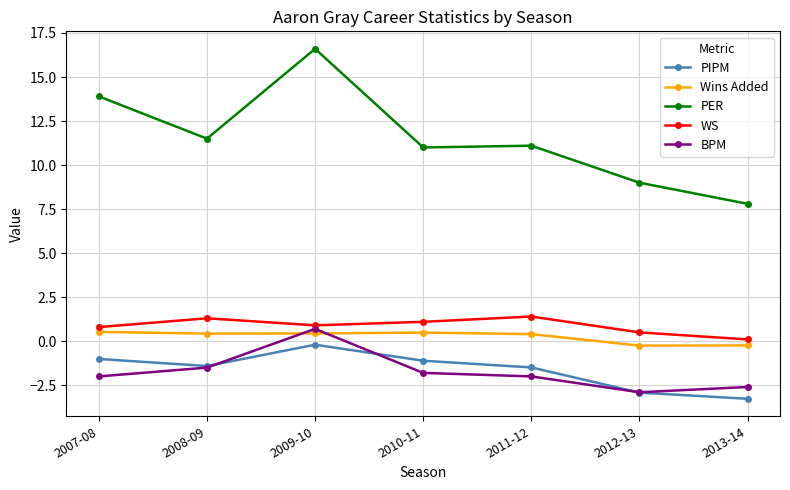

What is the label of the 3rd point from the left?

2009-10